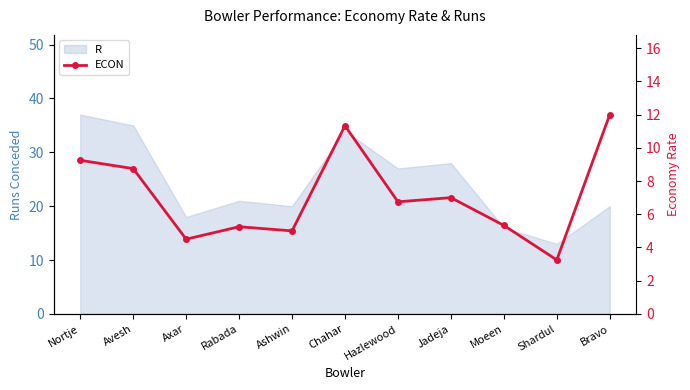

At which category does the chart reach its peak across all series?

Bravo